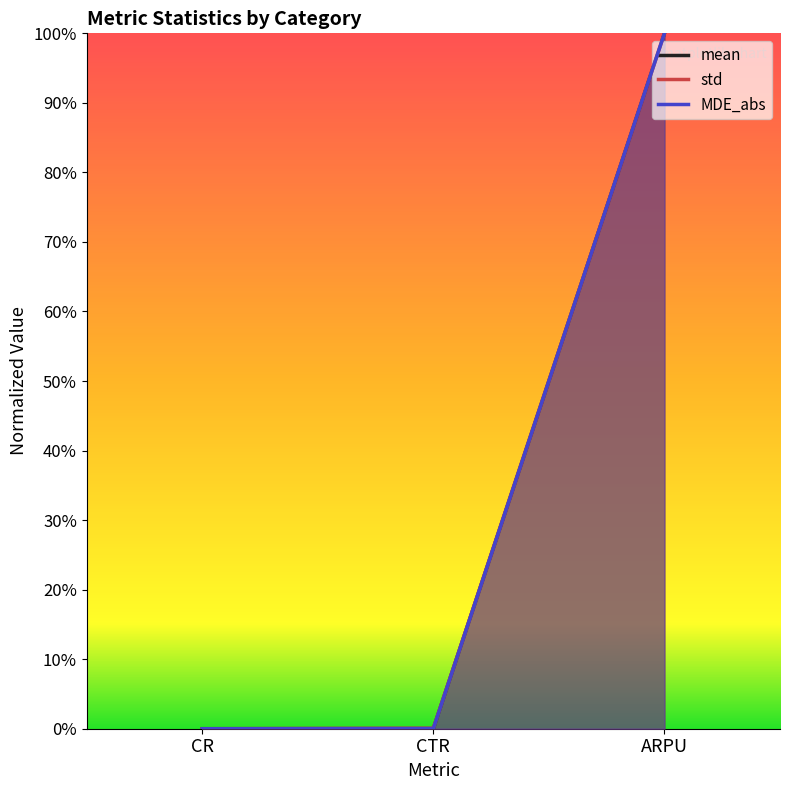

At how many categories does at least one series exceed 0?

2